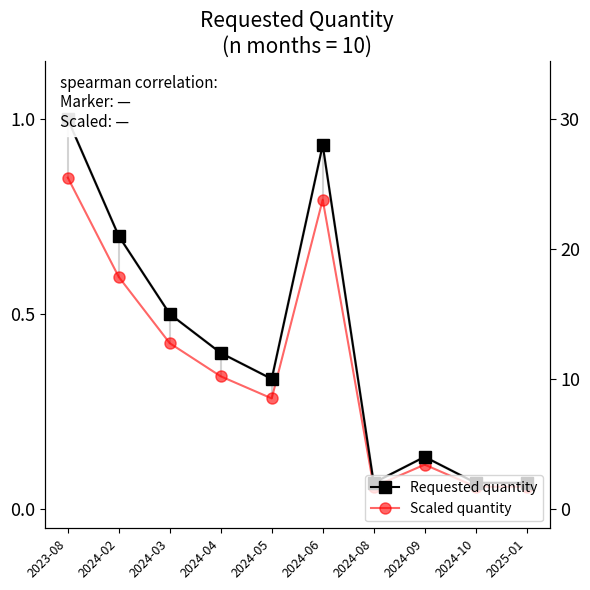

Between 2023-08 and 2024-02, which is larger?

2023-08